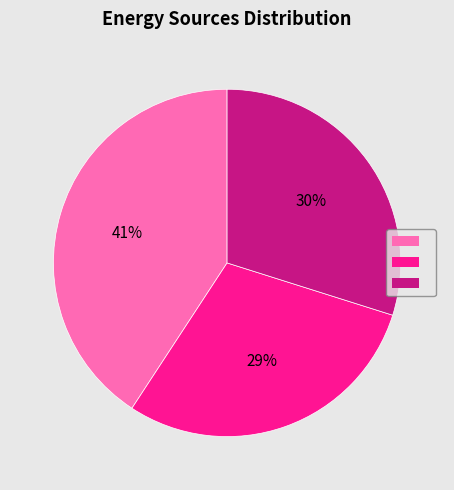

To the nearest percent, what is the average slice percentage?

33%